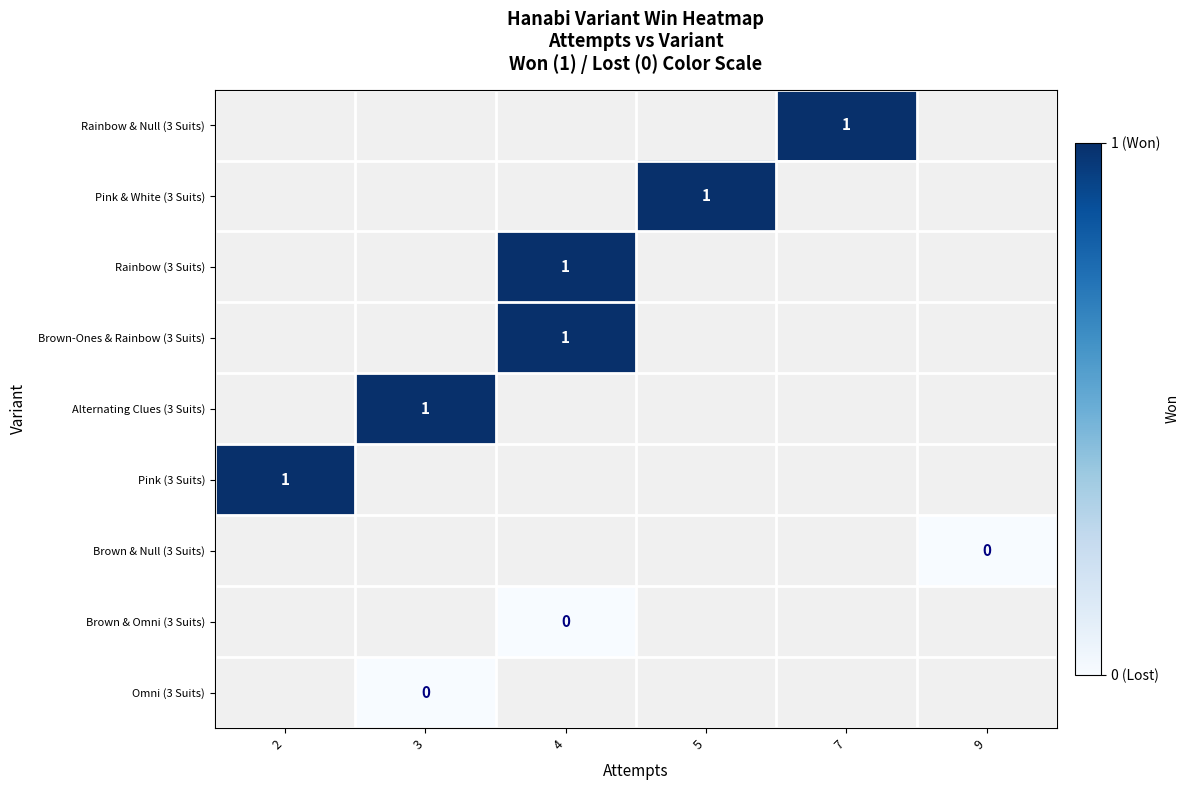

True or false: Pink & White (3 Suits) has a value of 1 at 5.

True